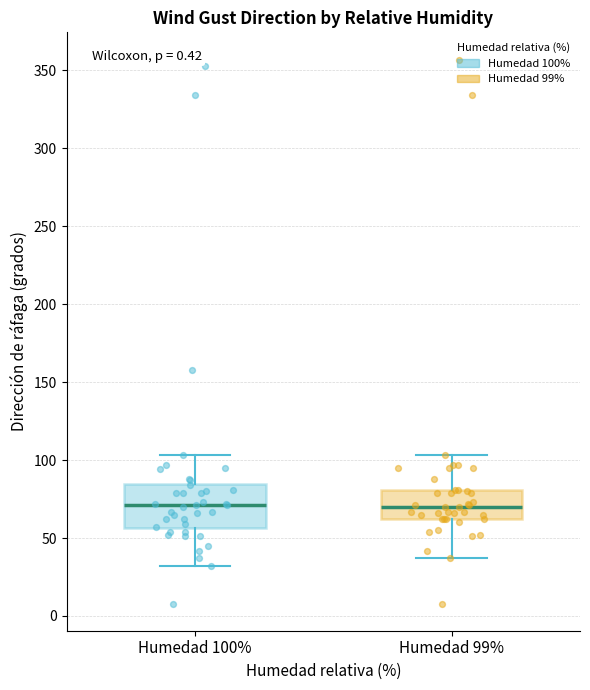

Reading left to right, transcribe this box plot: for each box, give where its median line is, the range the box spans, and where its two whiskers end, as read against the y-axis. The values are not printed on the chart, so give them approximately, as read against the axis.

Humedad 100%: median 70, box 55 to 85, whiskers 30 to 105
Humedad 99%: median 70, box 60 to 80, whiskers 35 to 105